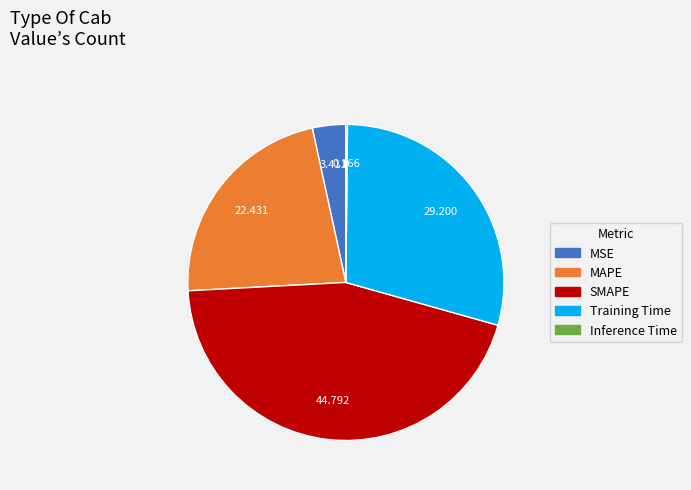

Is the sum of MSE and SMAPE greater than half?

No